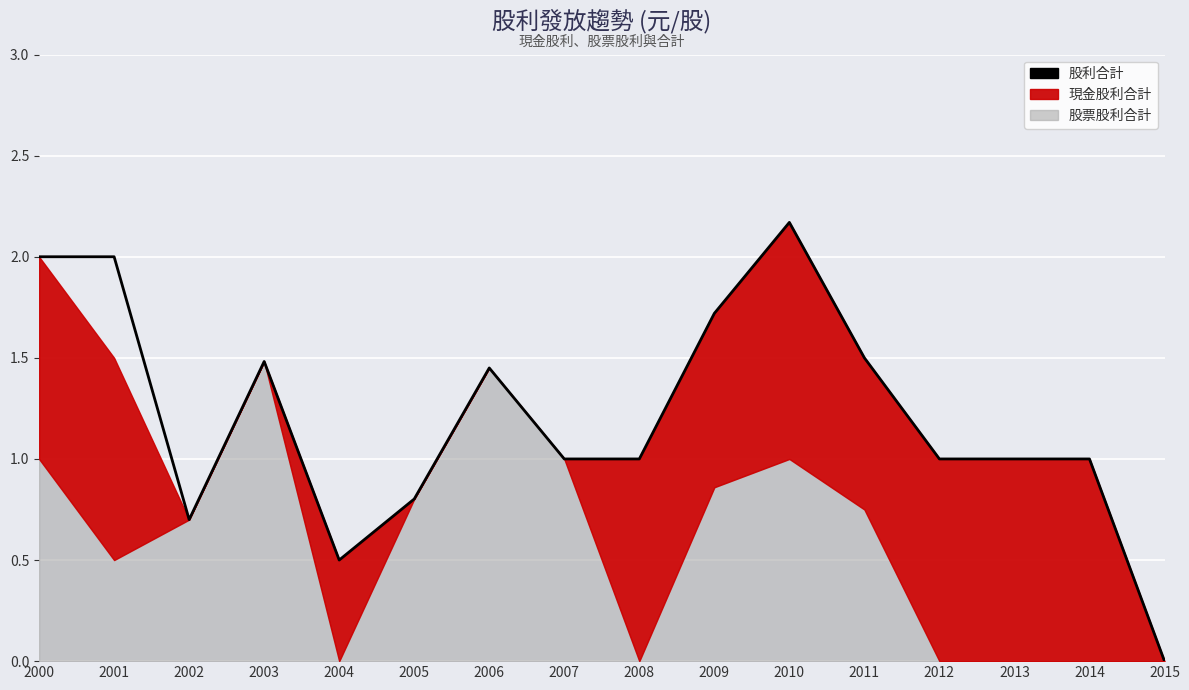

What is the sum of all values?

19.3